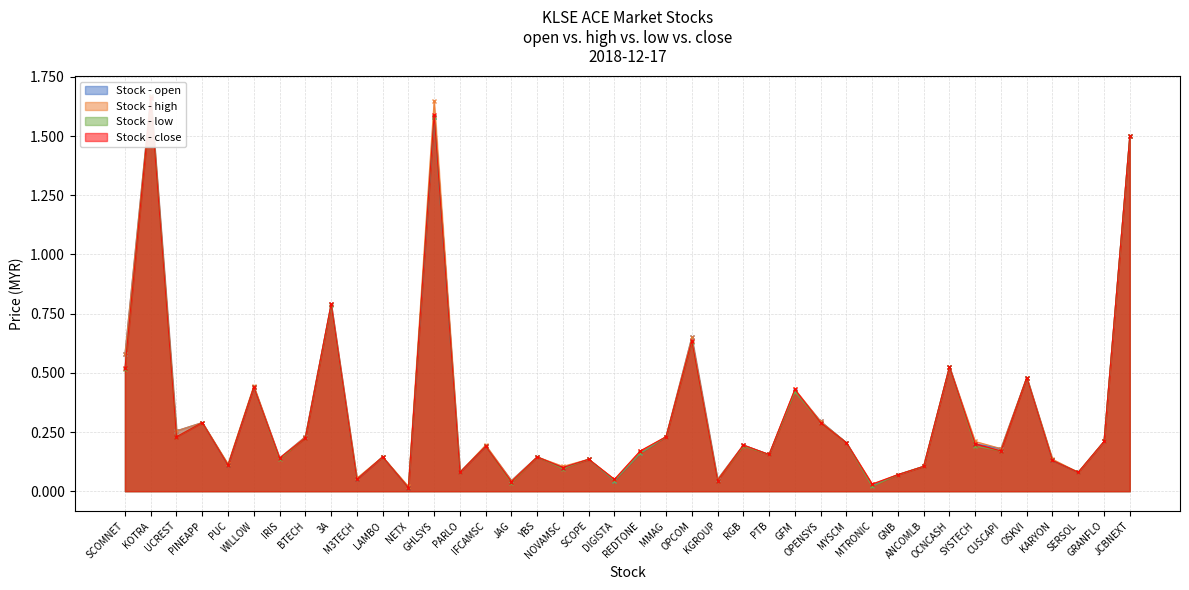

How many data points does each series have?

40